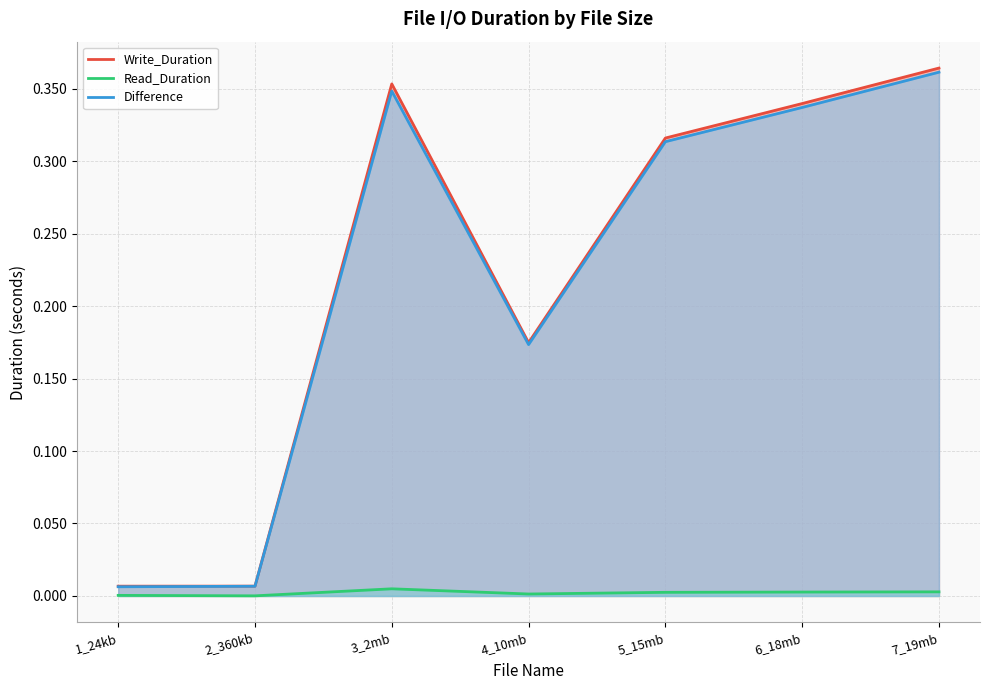

Which has a higher value, 3_2mb or 6_18mb?

3_2mb